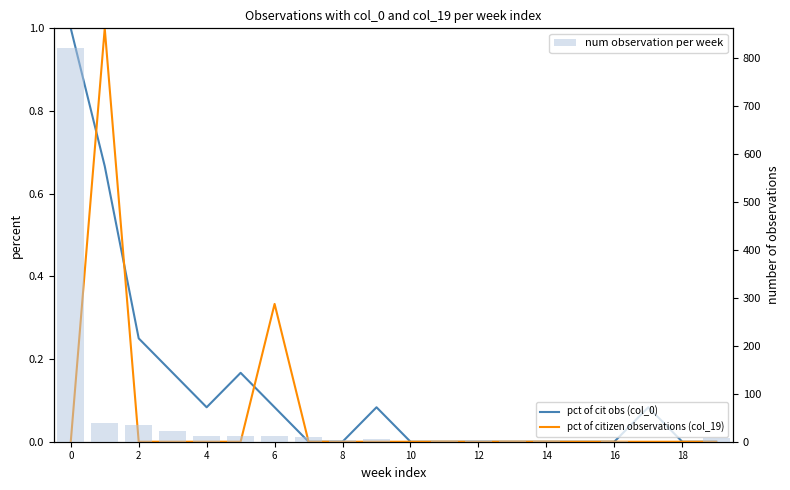

List the series in order of their peak value, lowest first.

pct of cit obs (col_0), pct of citizen observations (col_19), num observation per week